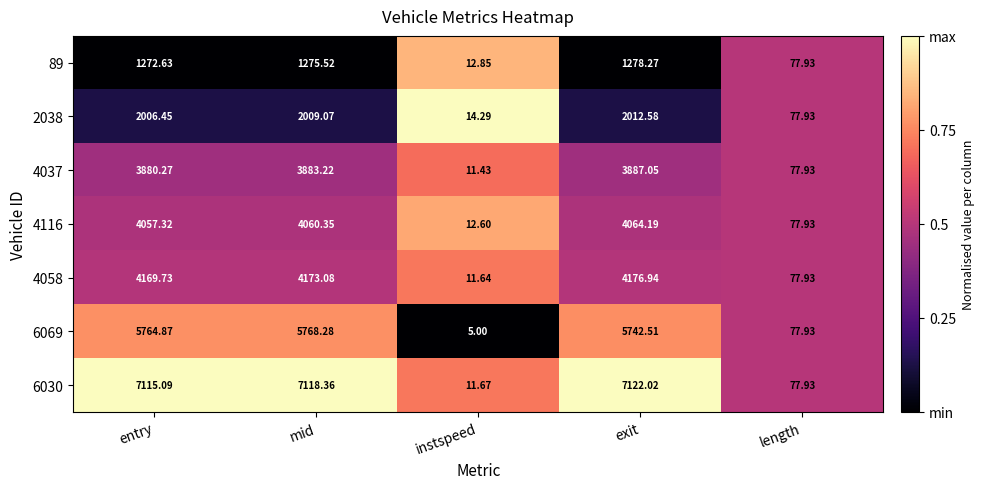

At which category is the sum across all series the highest?

mid